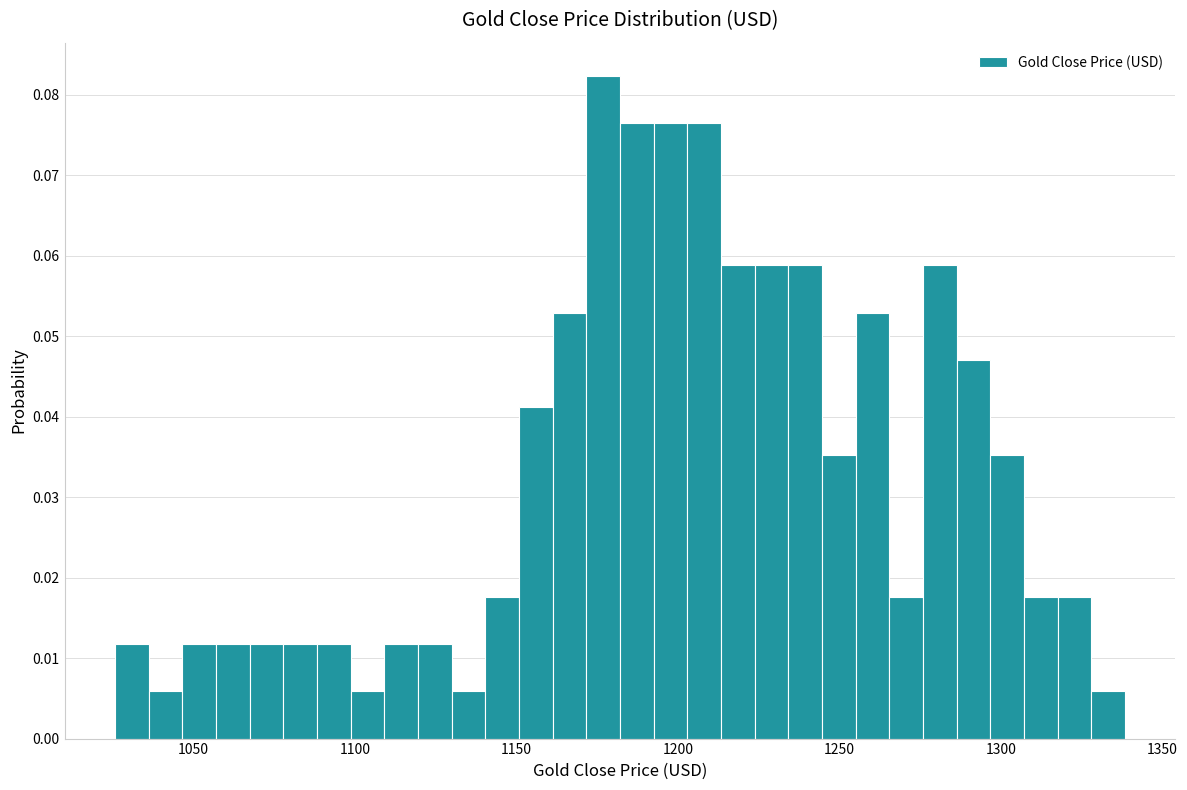

Around what value on the x-axis is the tallest bar? Give the approximate position of its centre, as read against the axis.

1175